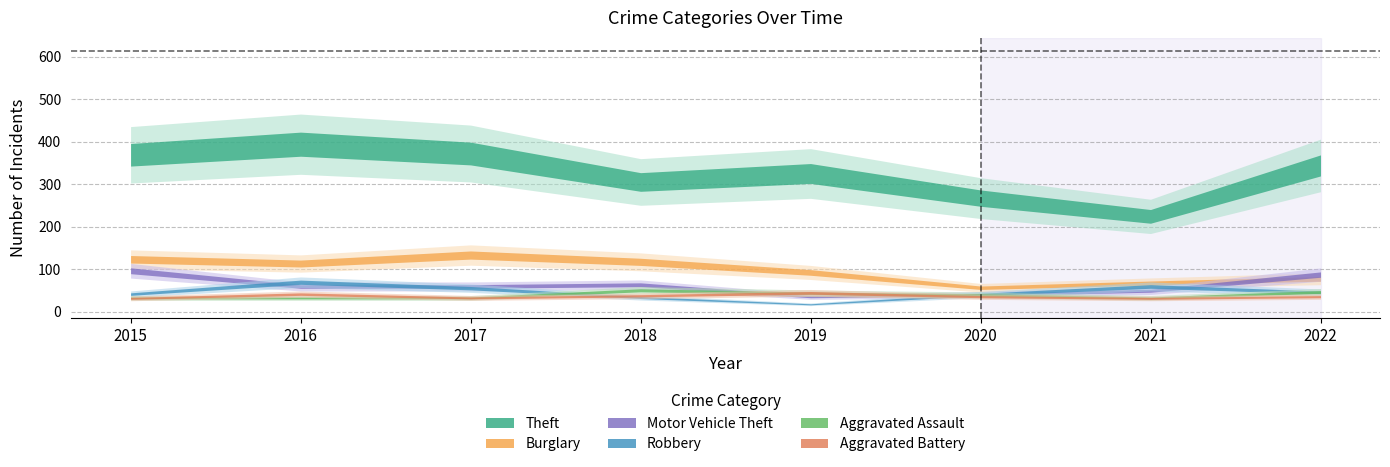

How many data points in Theft are above 344?

3